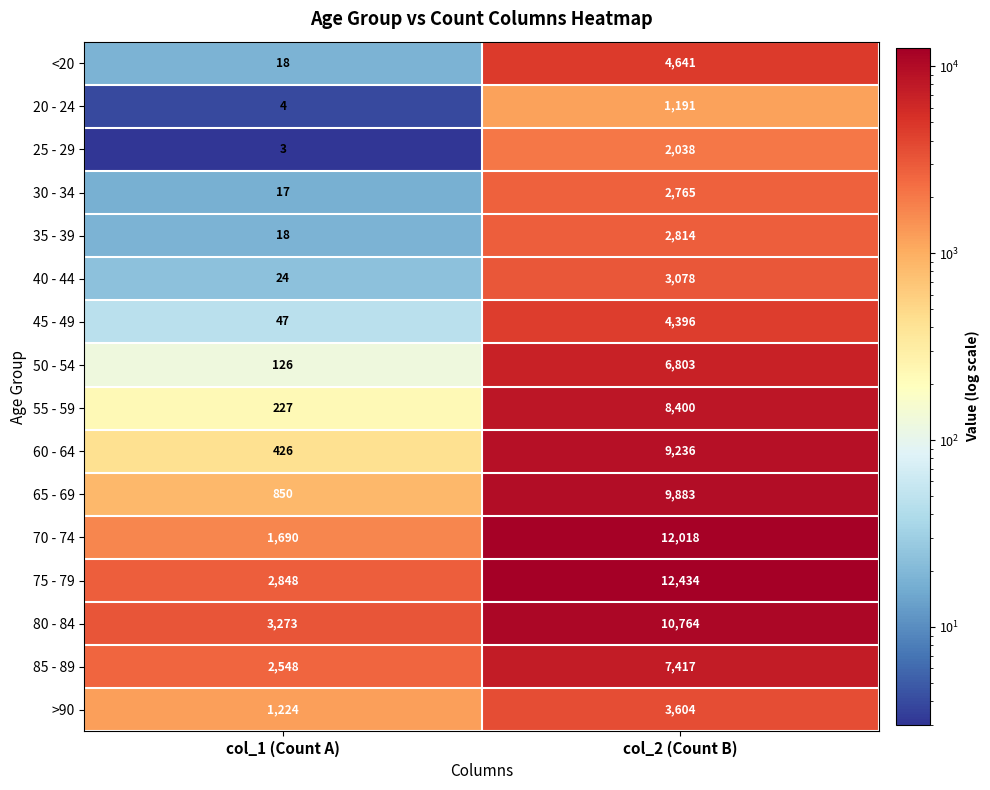

At which category is the sum across all series the highest?

col_2 (Count B)